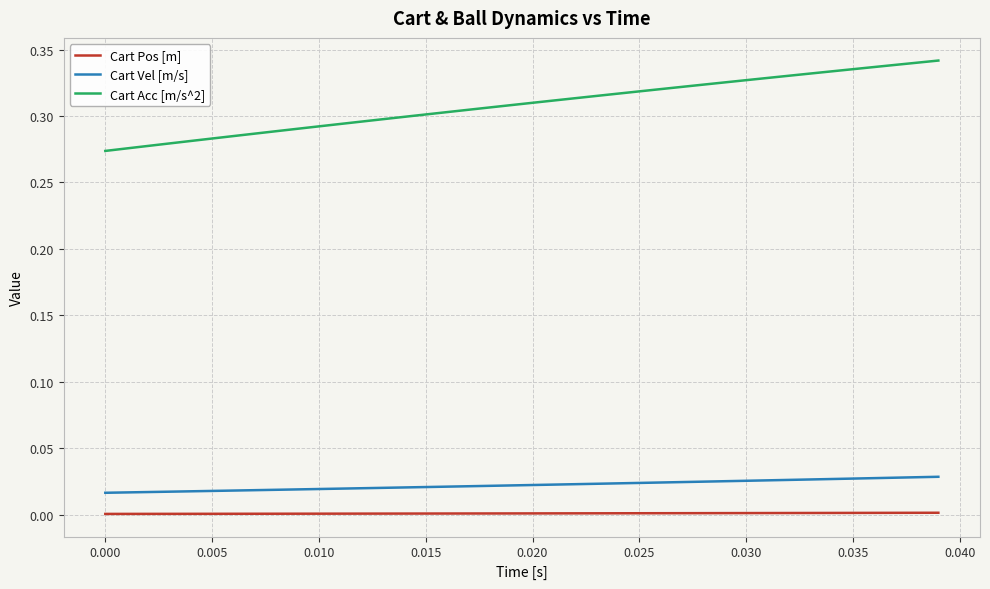

How many lines are shown in the chart?

3